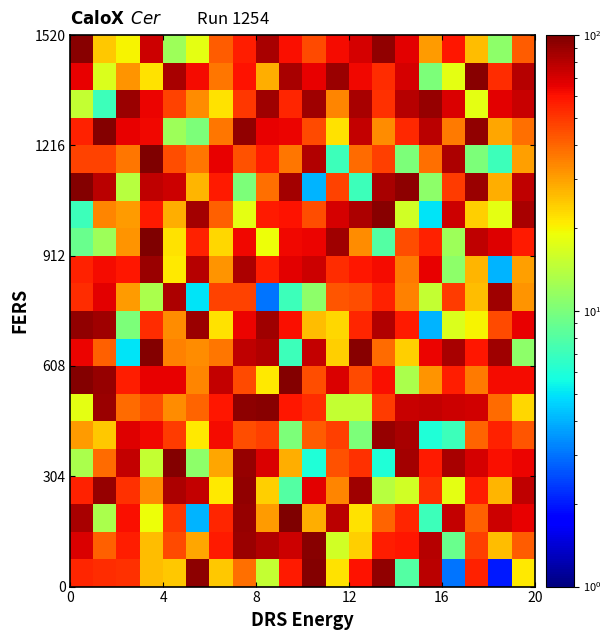

What is the greatest value displayed?

100